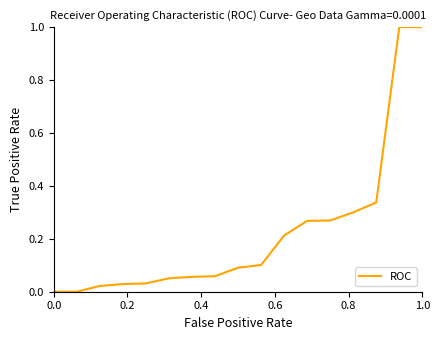

What is the greatest value displayed?

1.0